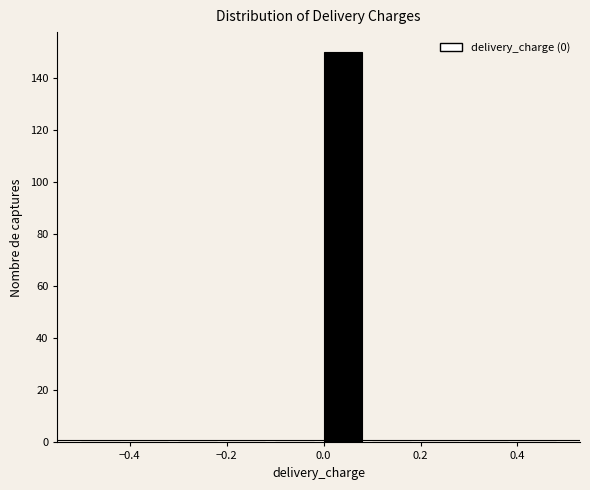

Reading left to right, transcribe this chart: for each bar, give the range it covers on the x-axis and its height. The values are not printed on the chart, so give them approximately, as read against the axis.

-0.5 to -0.4: 0
-0.4 to -0.3: 0
-0.3 to -0.2: 0
-0.2 to -0.1: 0
-0.1 to 0.0: 0
0.0 to 0.1: 150
0.1 to 0.2: 0
0.2 to 0.3: 0
0.3 to 0.4: 0
0.4 to 0.5: 0